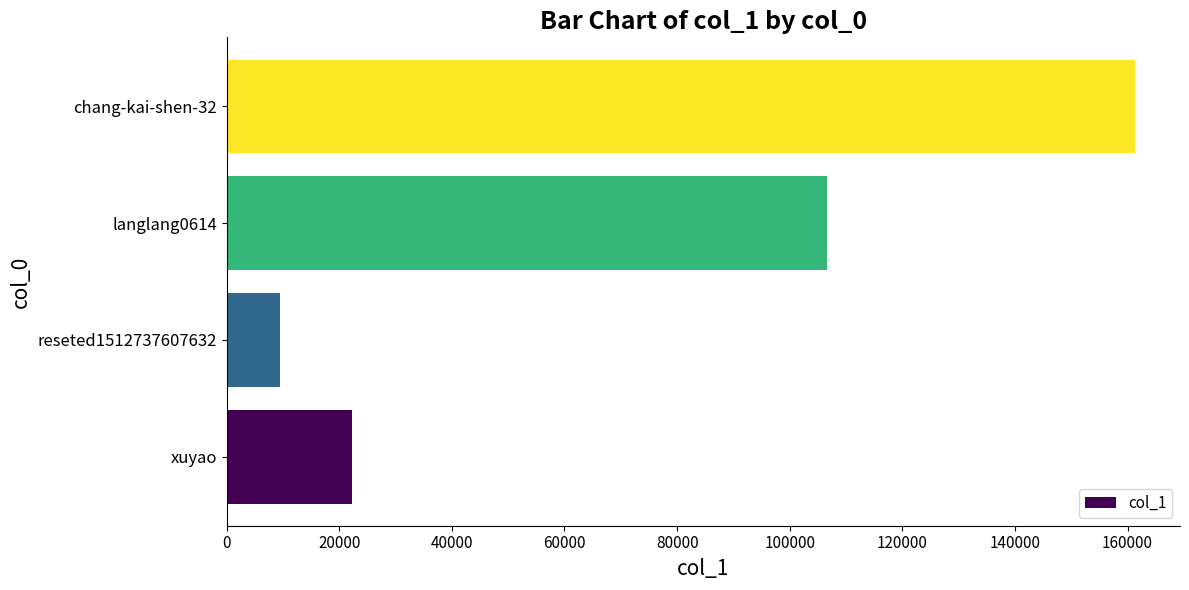

What is the approximate value at chang-kai-shen-32, to the nearest 50?

161250